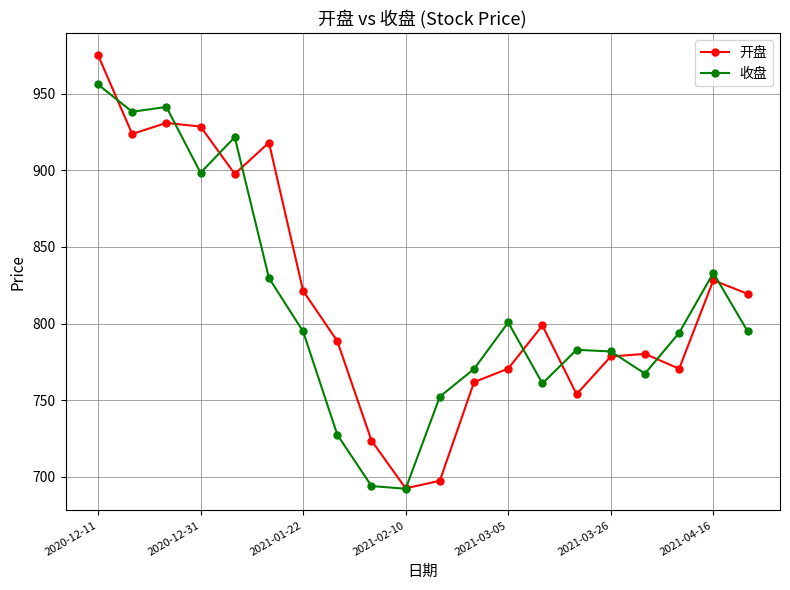

At how many categories does at least one series exceed 909?

6